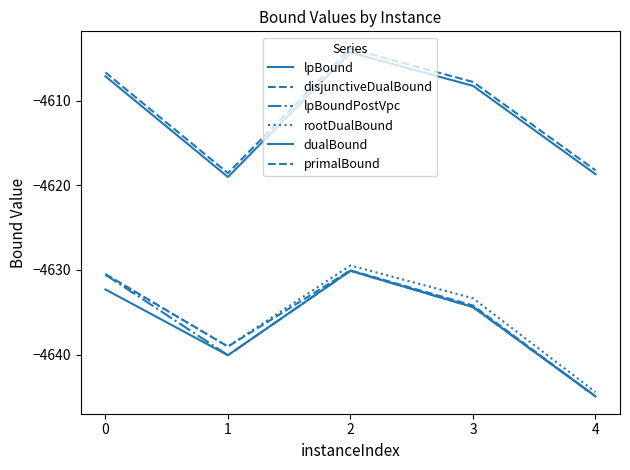

What is the lowest value of the rootDualBound series?

-4644.4